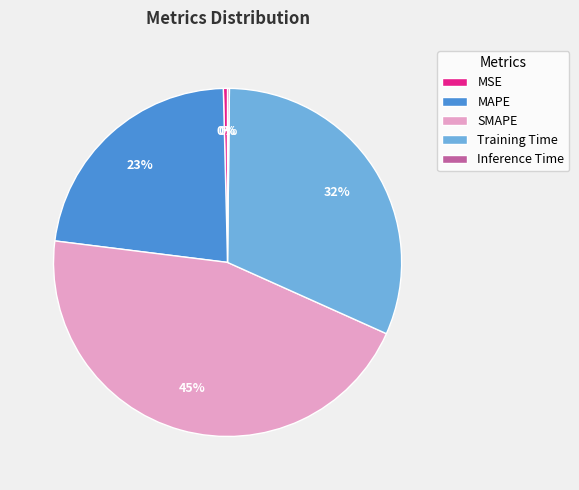

To the nearest percent, what is the average slice percentage?

20%